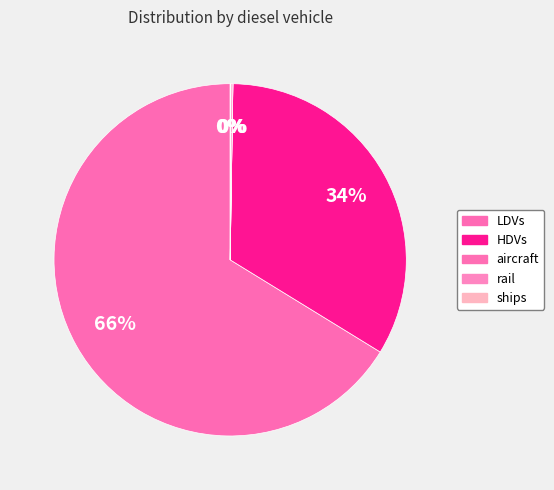

Between LDVs and aircraft, which is larger?

LDVs